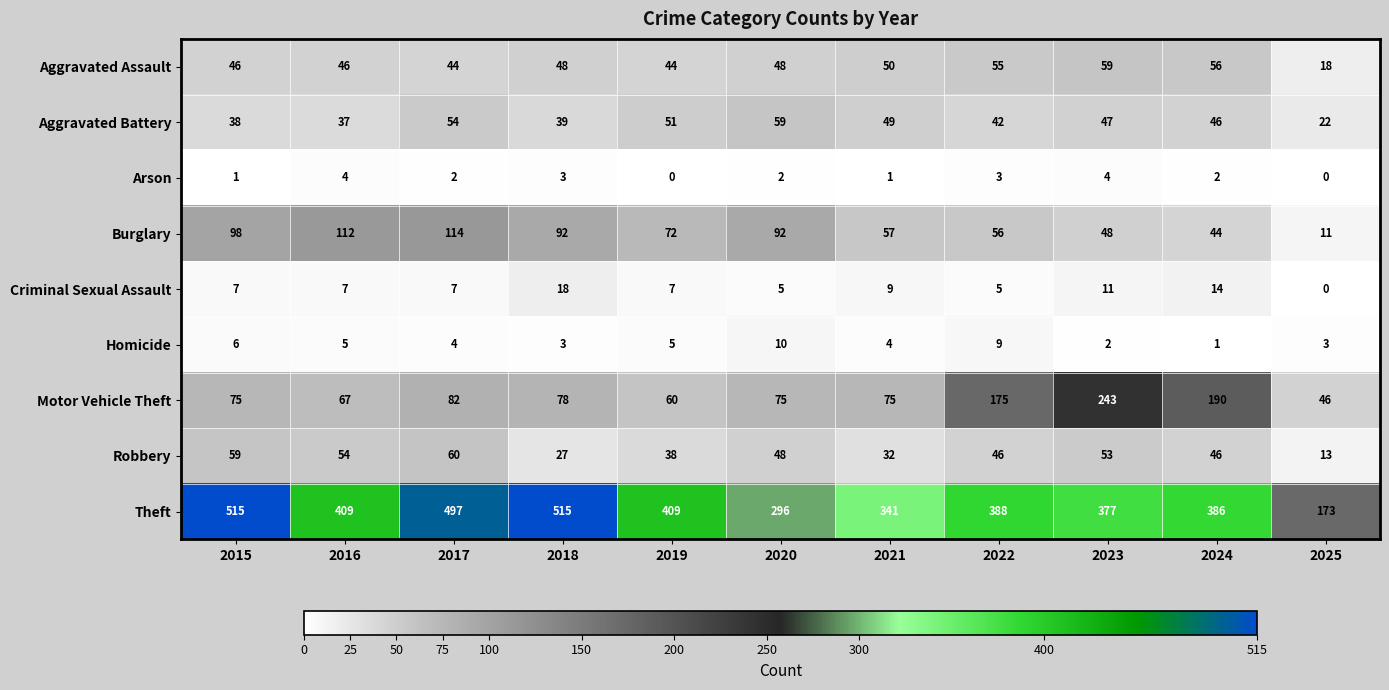

What is the difference between the highest and lowest values at 2015?

514